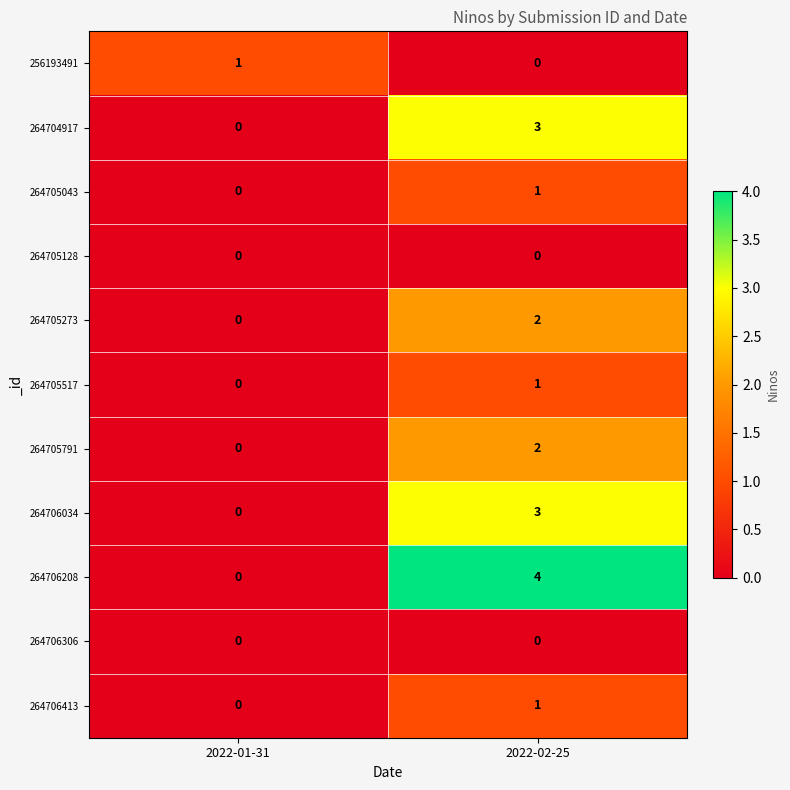

At which category is the sum across all series the highest?

2022-02-25